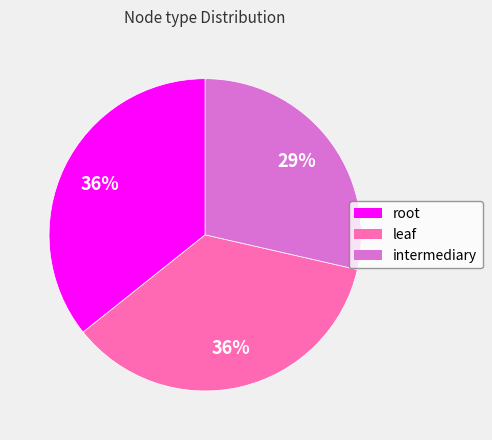

The leaf slice represents 49% of the pie. True or false?

False